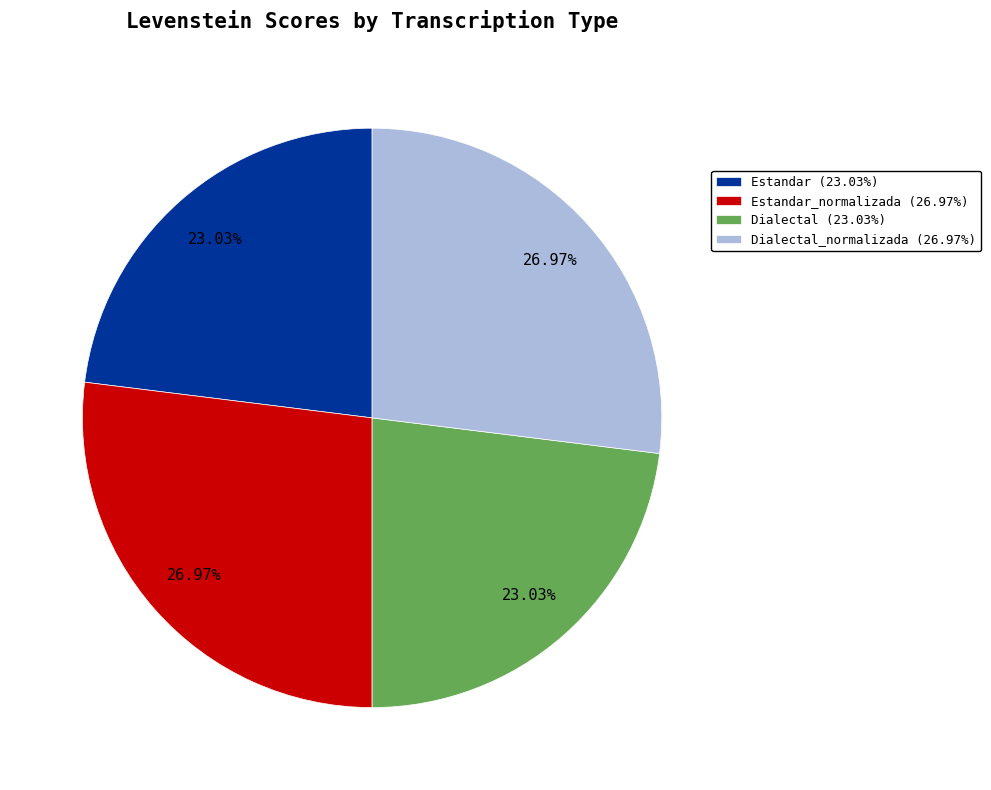

Count the number of slices in the pie.

4